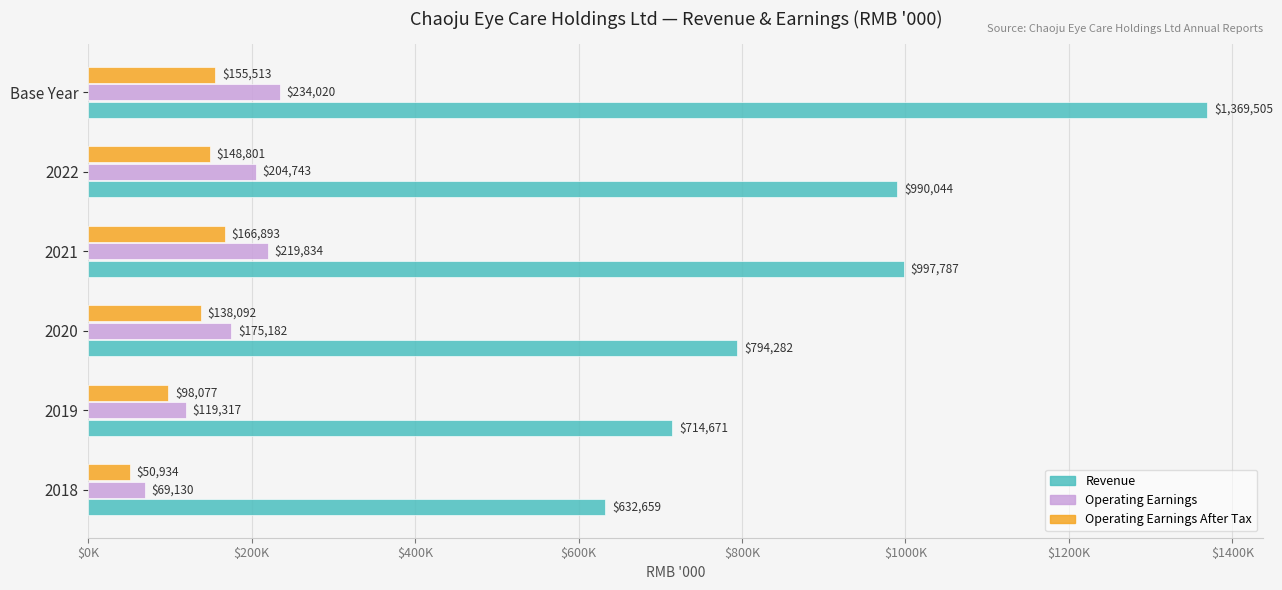

Reading left to right, extract all data points from this chart.

Revenue: 632659	714671	794282	997787	990044	1369505
Operating Earnings: 69130	119317	175182	219834	204743	234020
Operating Earnings After Tax: 50934	98077	138092	166893	148801	155513